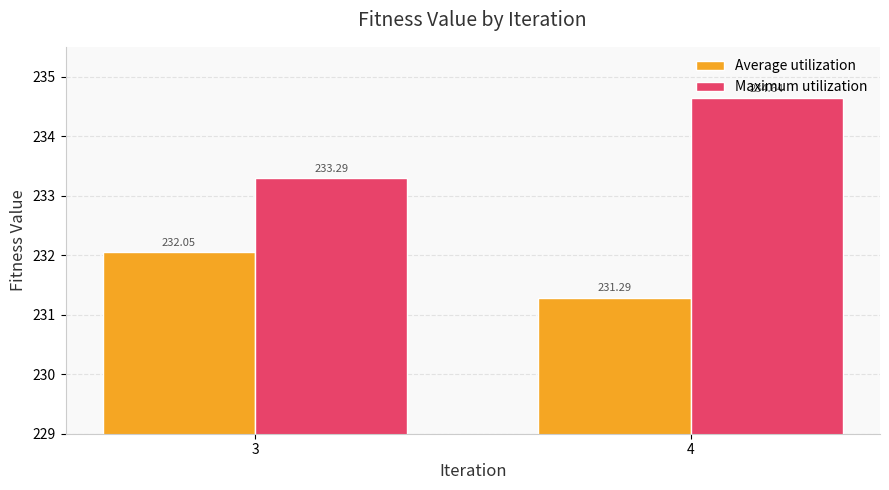

What is the total value across all series at 3?

465.3